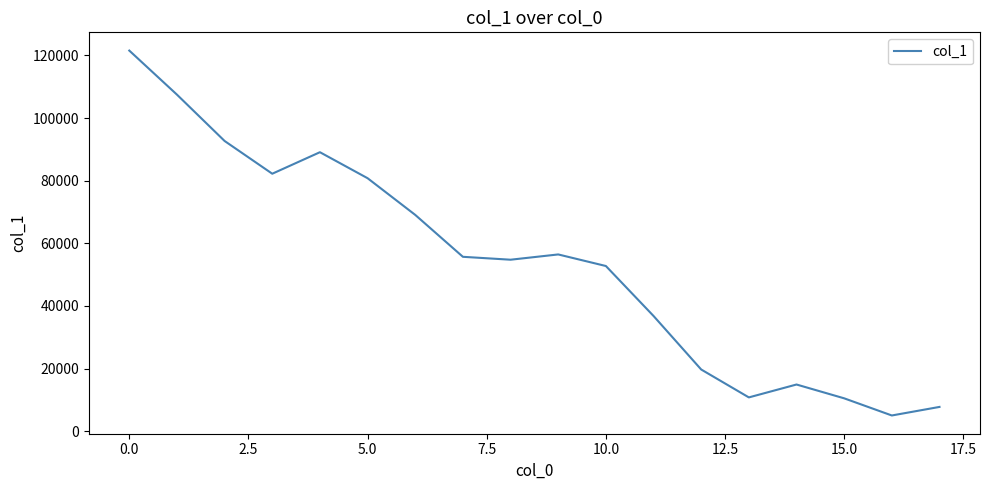

What is the greatest value displayed?

121565